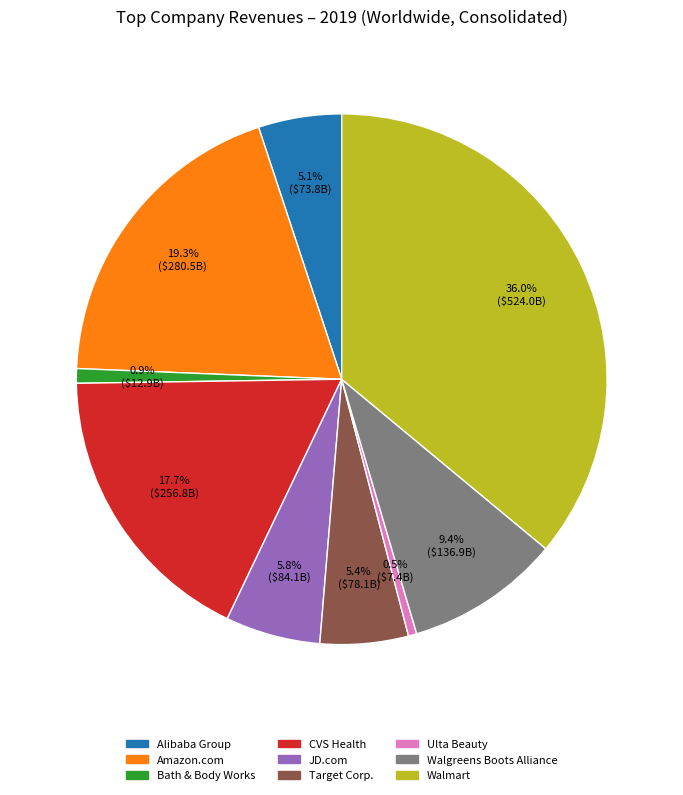

How many slices are in this pie chart?

9